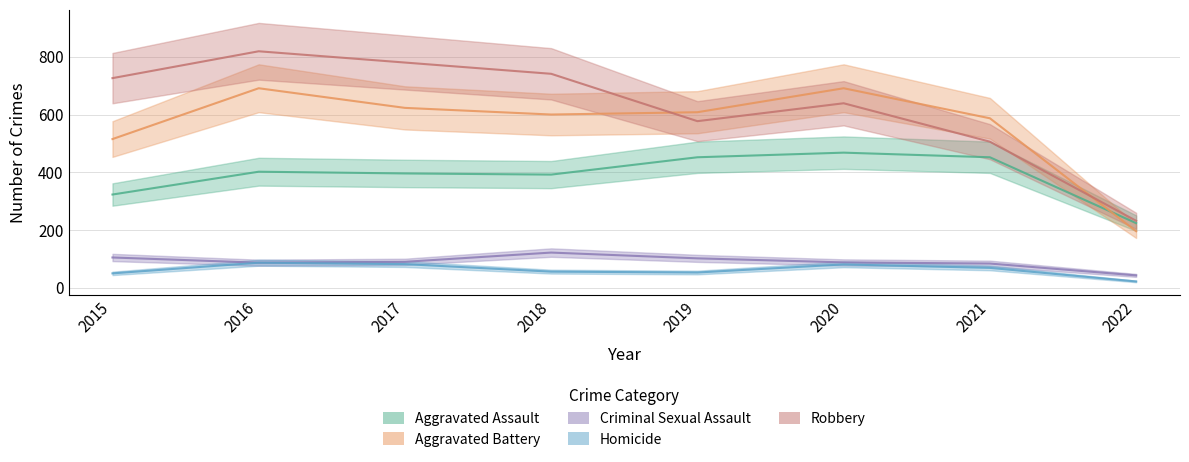

Which series has the largest total across all categories?

Robbery